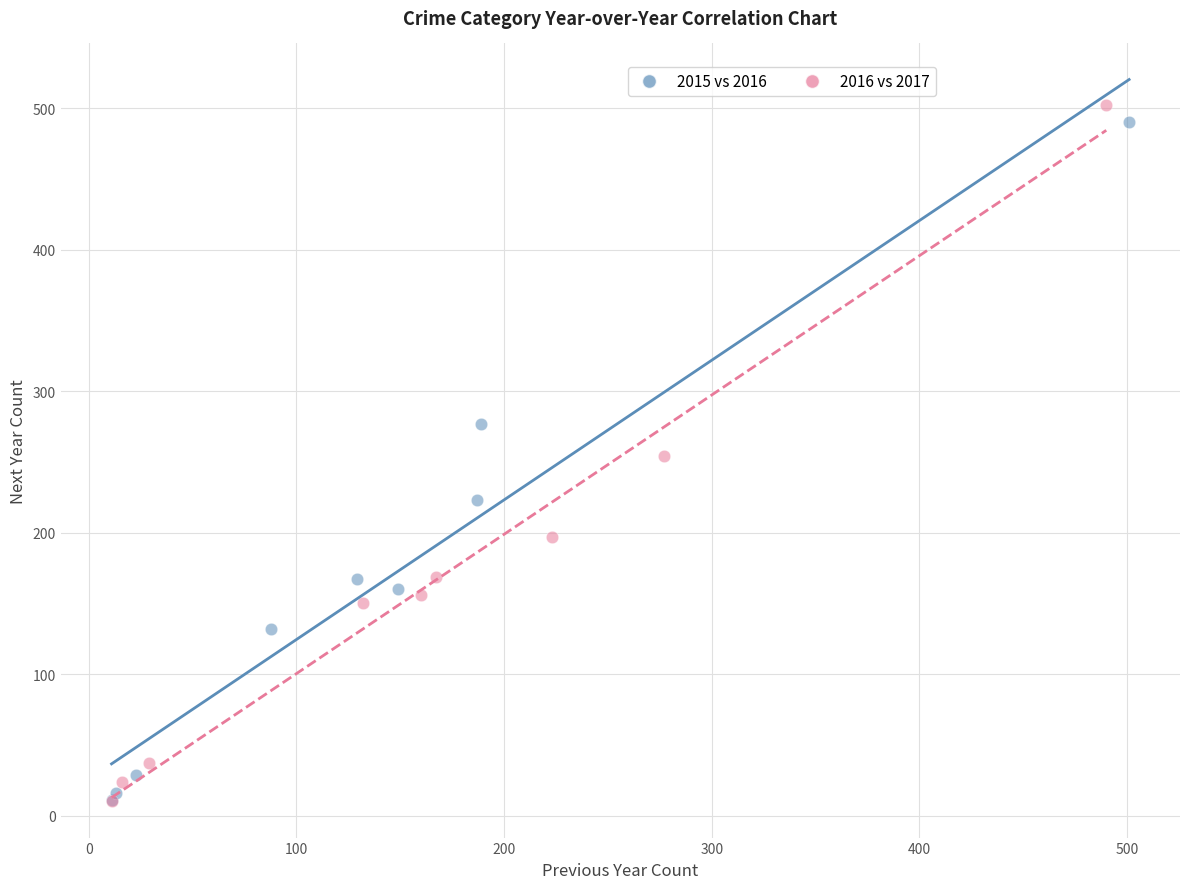

Which series has the widest spread of Y values?

2016 vs 2017